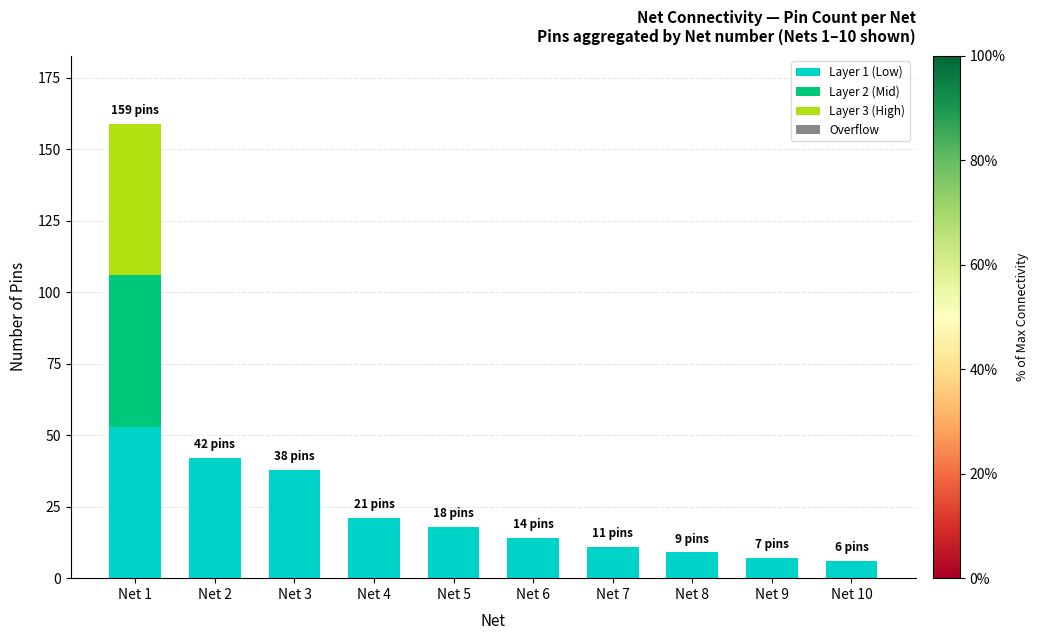

True or false: Layer 1 (Low) has a value of 9 at Net 8.

True